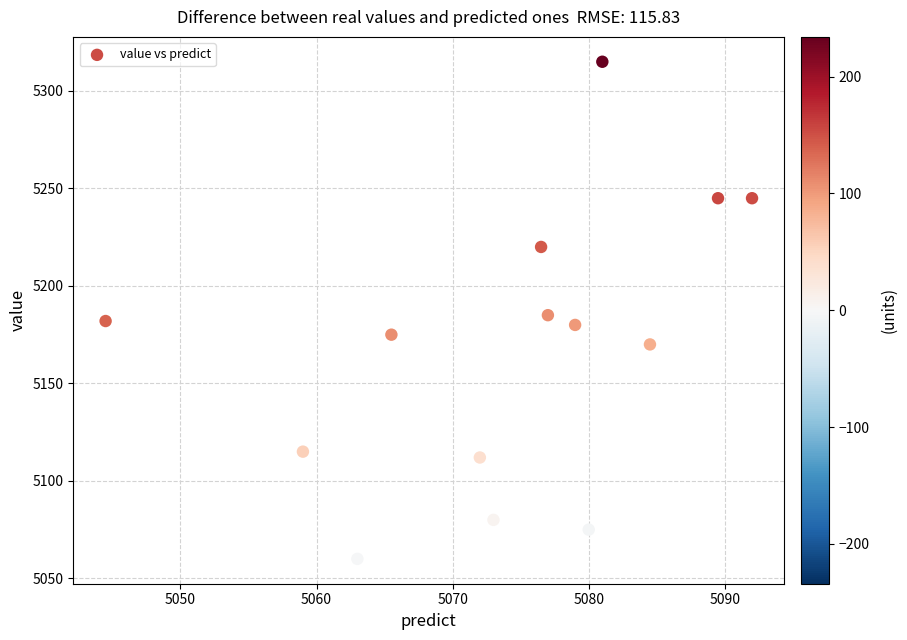

What is the range of Y values (max minus min)?

255